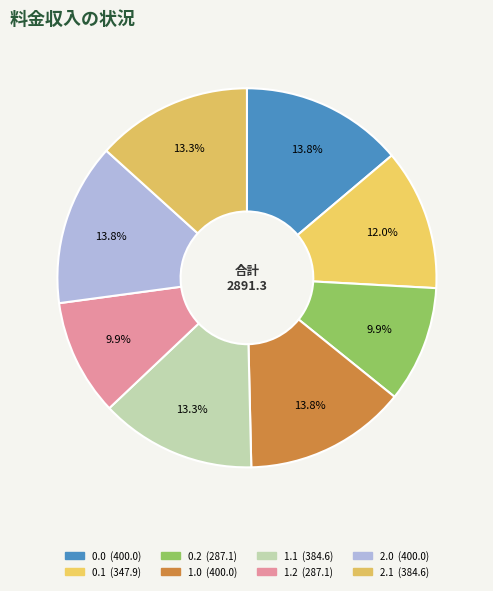

How many segments does this pie chart have?

8